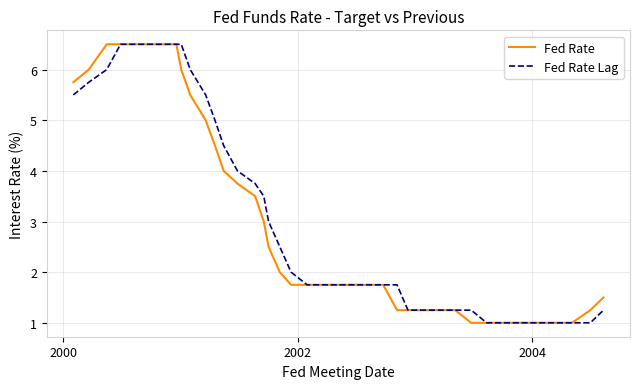

Does the chart have visible grid lines?

Yes